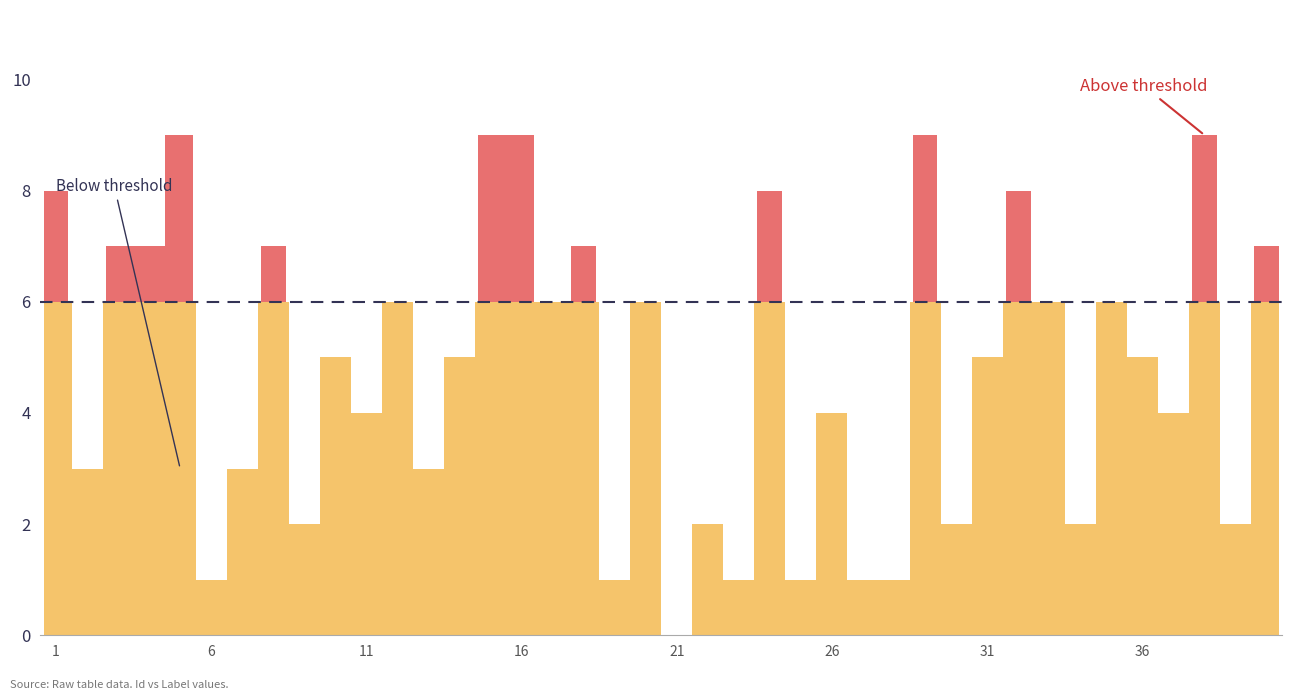

Is it true that the value at 15 is 5?

False